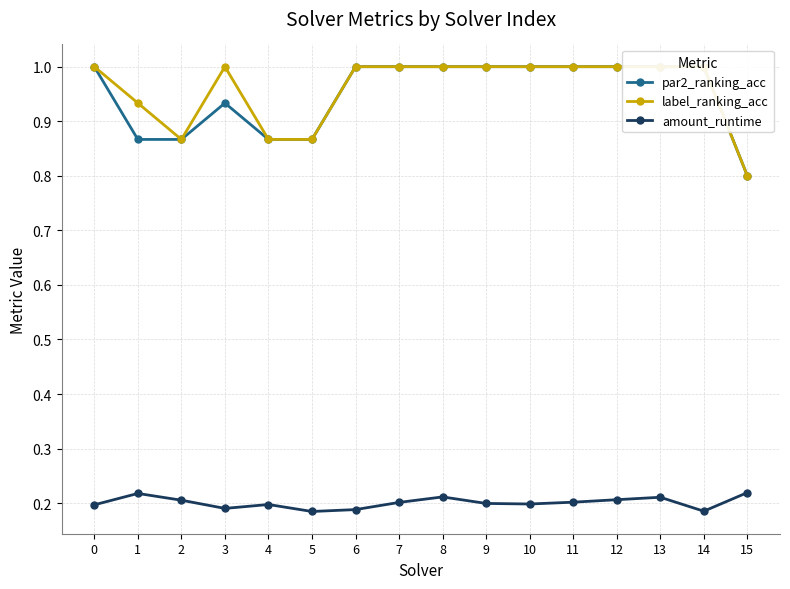

The label_ranking_acc series shows 0.9 at 4. True or false?

True